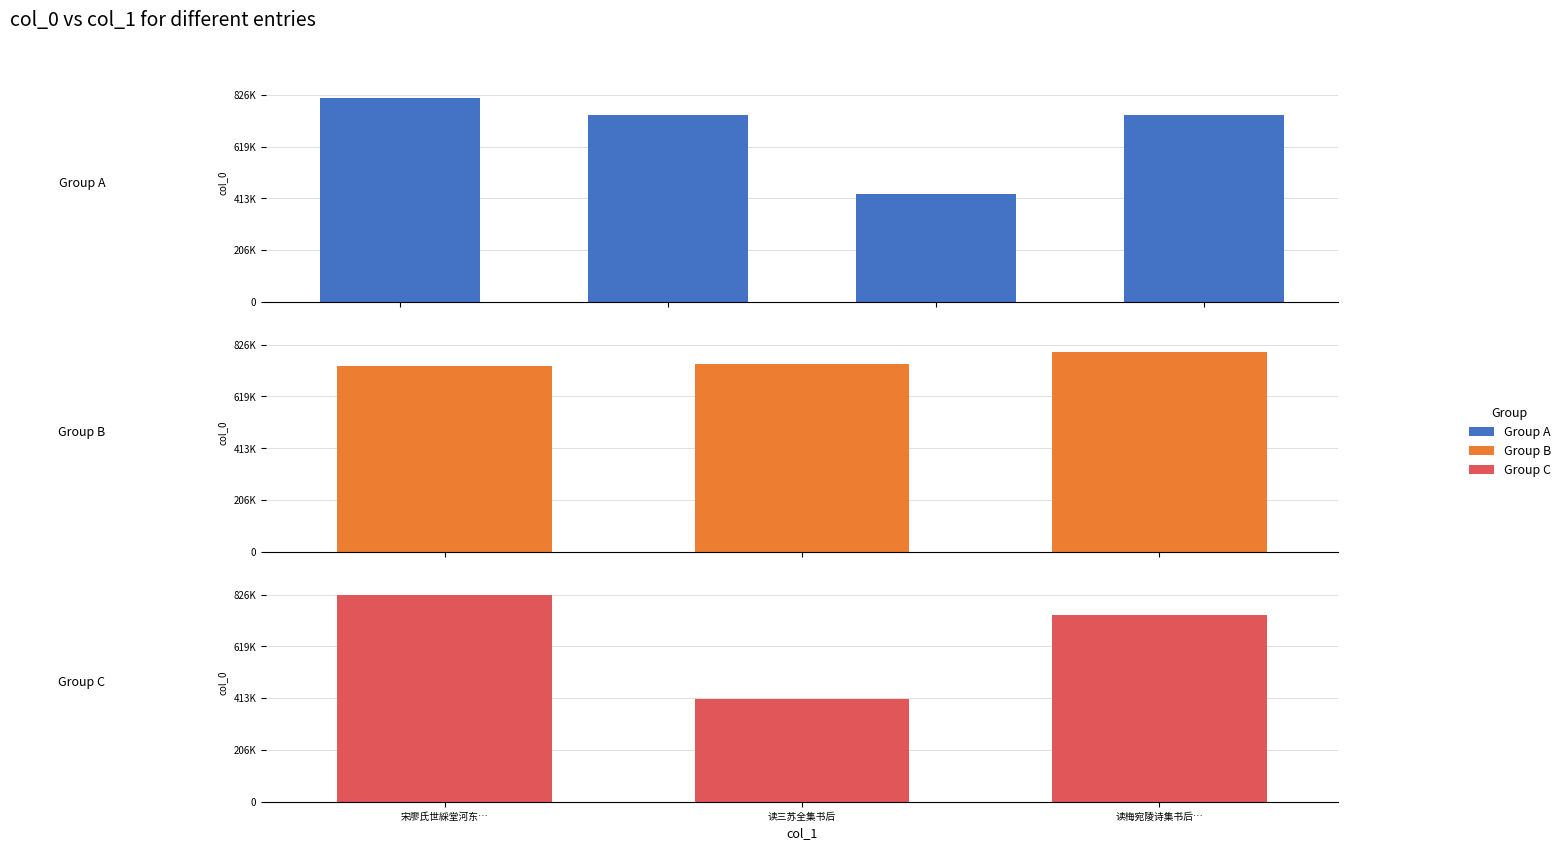

What is the average value?

700302